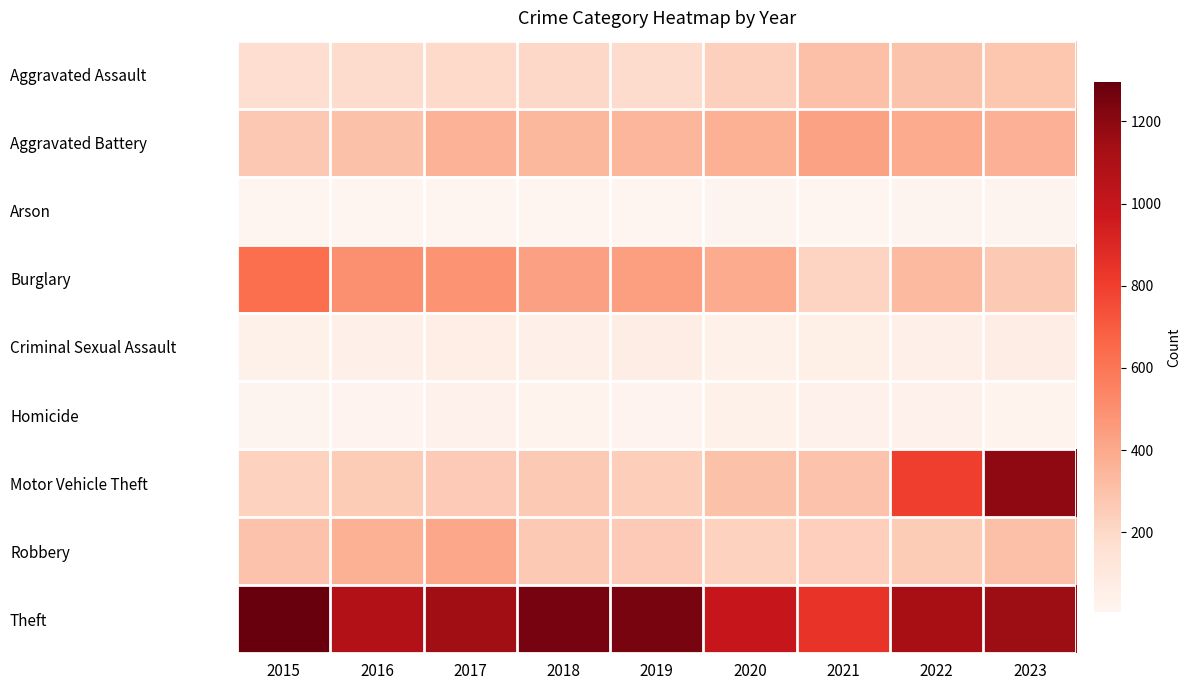

How many distinct data groups are displayed?

9